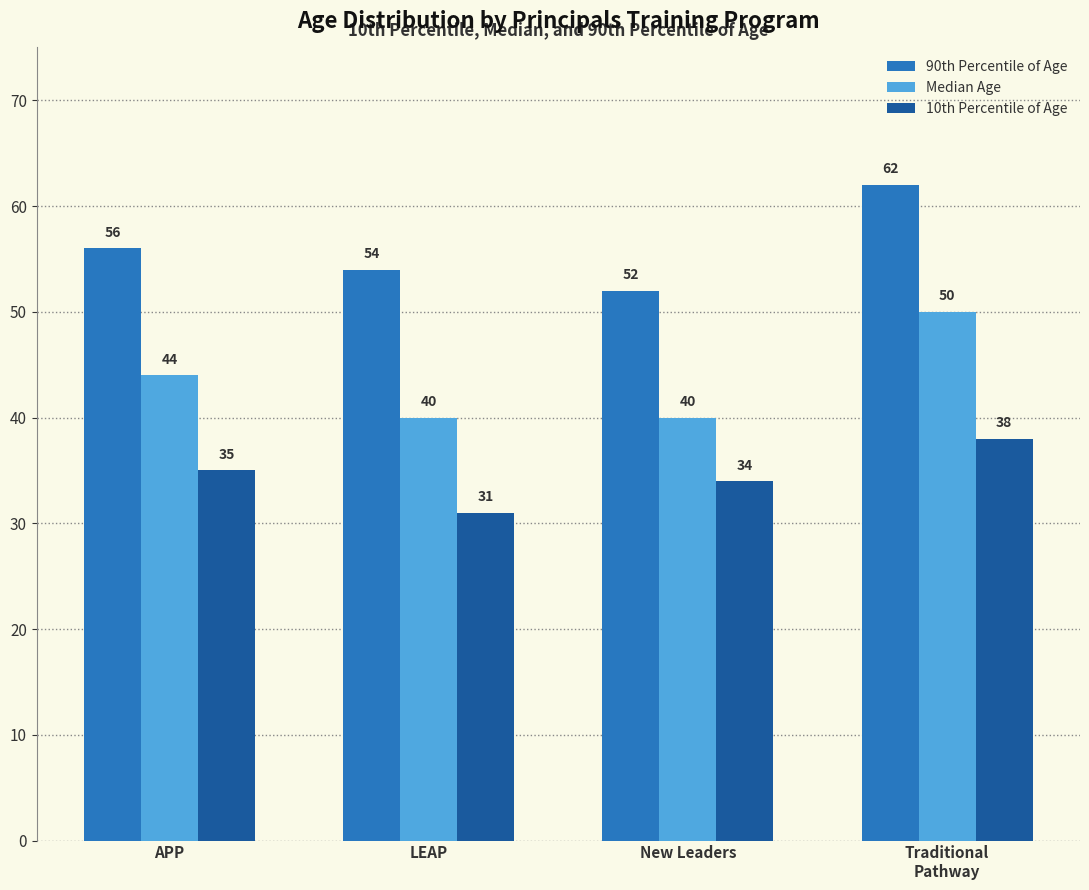

Reading left to right, transcribe all the data shown in this chart.

90th Percentile of Age: APP=56	LEAP=54	New Leaders=52	Traditional
Pathway=62
Median Age: APP=44	LEAP=40	New Leaders=40	Traditional
Pathway=50
10th Percentile of Age: APP=35	LEAP=31	New Leaders=34	Traditional
Pathway=38